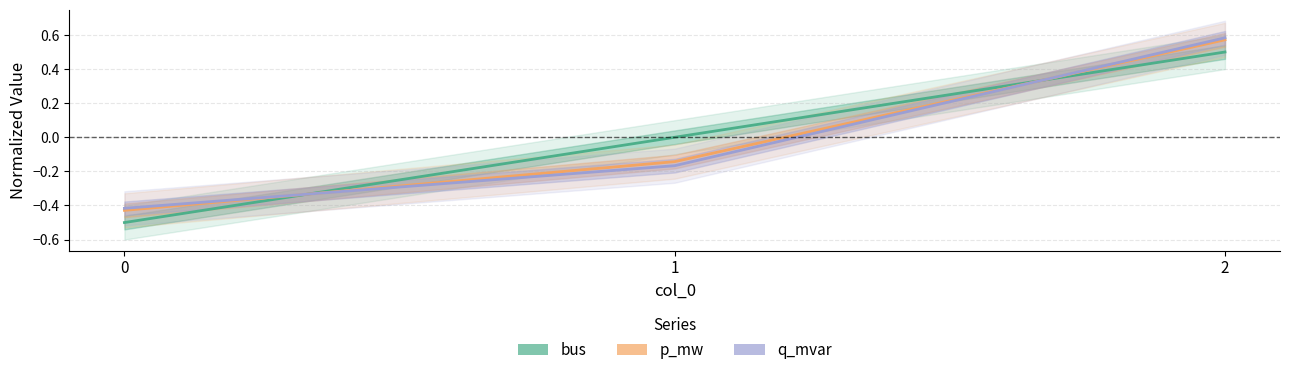

What is the minimum value for q_mvar?

-0.4